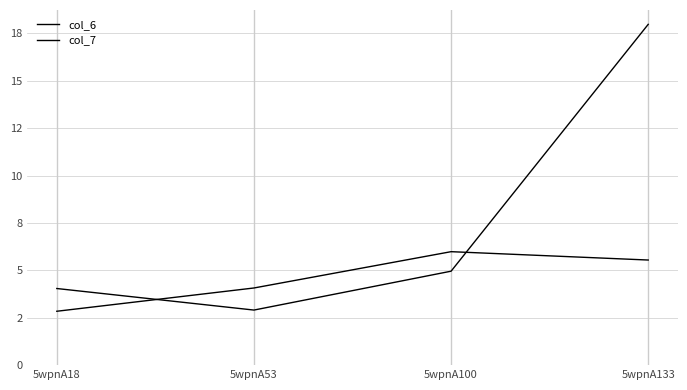

At 5wpnA100, list the series in order from smallest to largest.

col_6, col_7